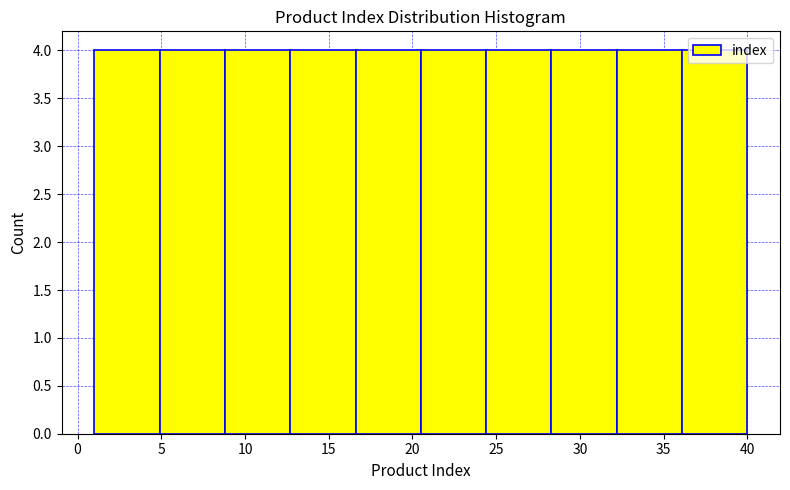

Reading left to right, list every bar in this chart as the range it spans on the x-axis followed by its height. Neither the bar edges nor the heights are printed on the chart, so give them approximately, as read against the axes.

1.0 to 4.9: 4
4.9 to 8.8: 4
8.8 to 12.7: 4
12.7 to 16.6: 4
16.6 to 20.5: 4
20.5 to 24.4: 4
24.4 to 28.3: 4
28.3 to 32.2: 4
32.2 to 36.1: 4
36.1 to 40.0: 4